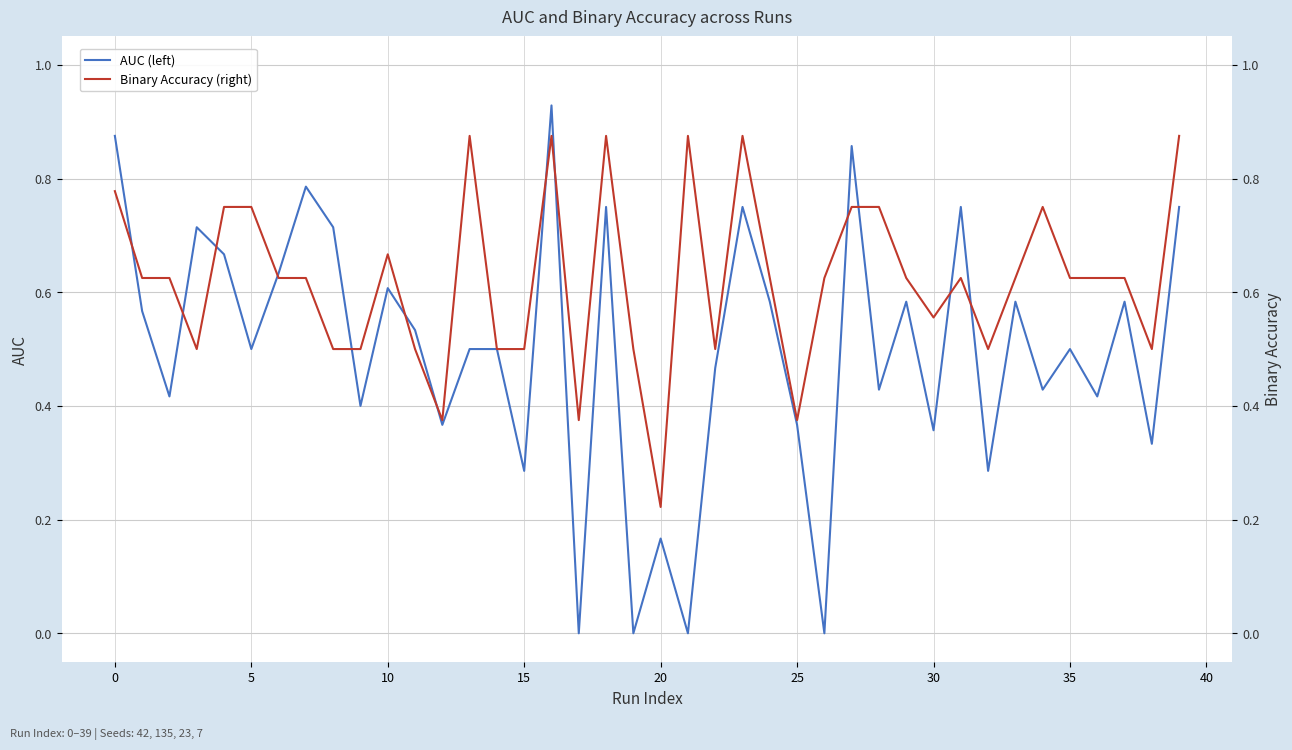

Which series has the widest spread of values?

AUC (left)